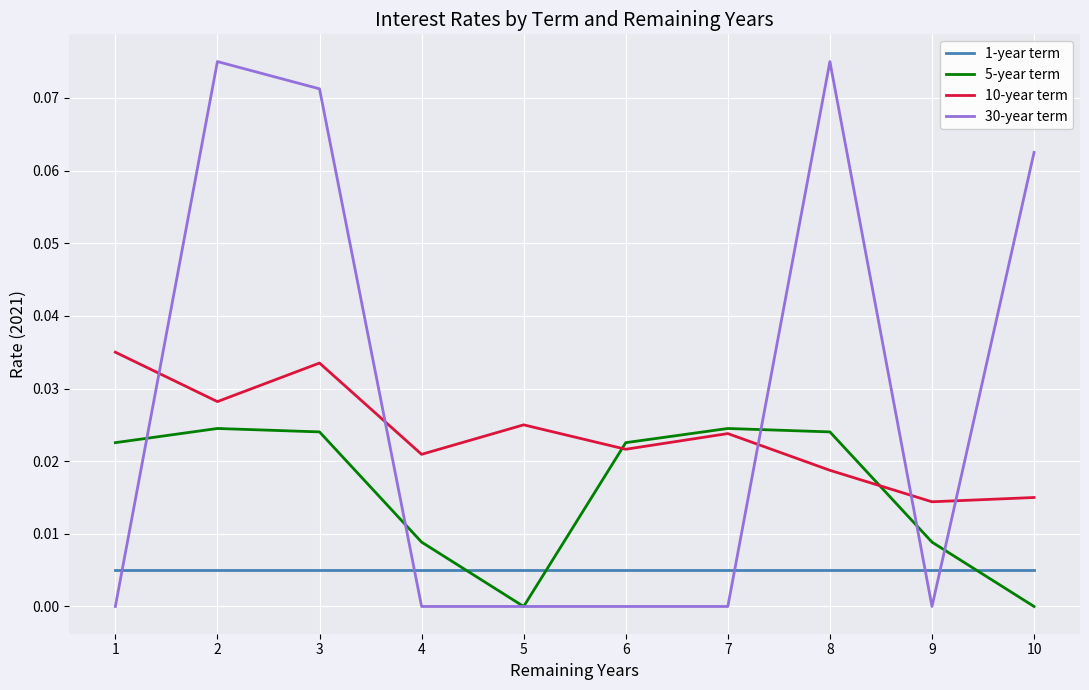

At how many categories does at least one series exceed 0?

10